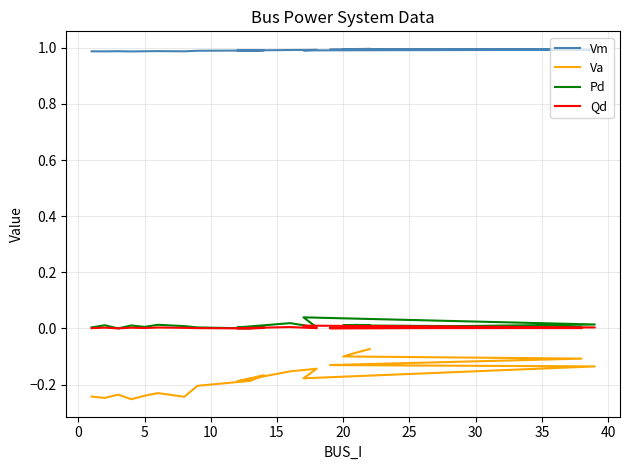

Which series changed the most between 45 and 19?

Va